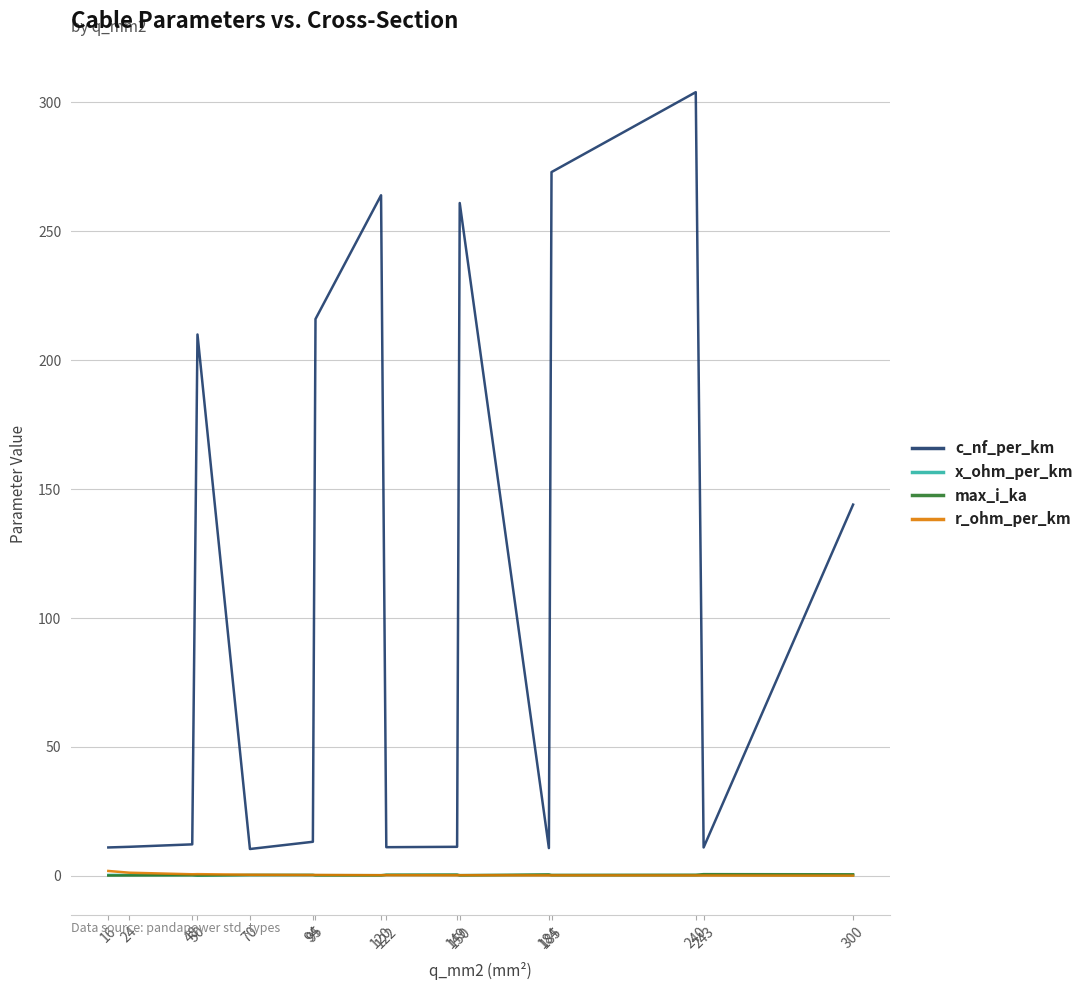

Does the chart display data point markers on the line(s)?

No